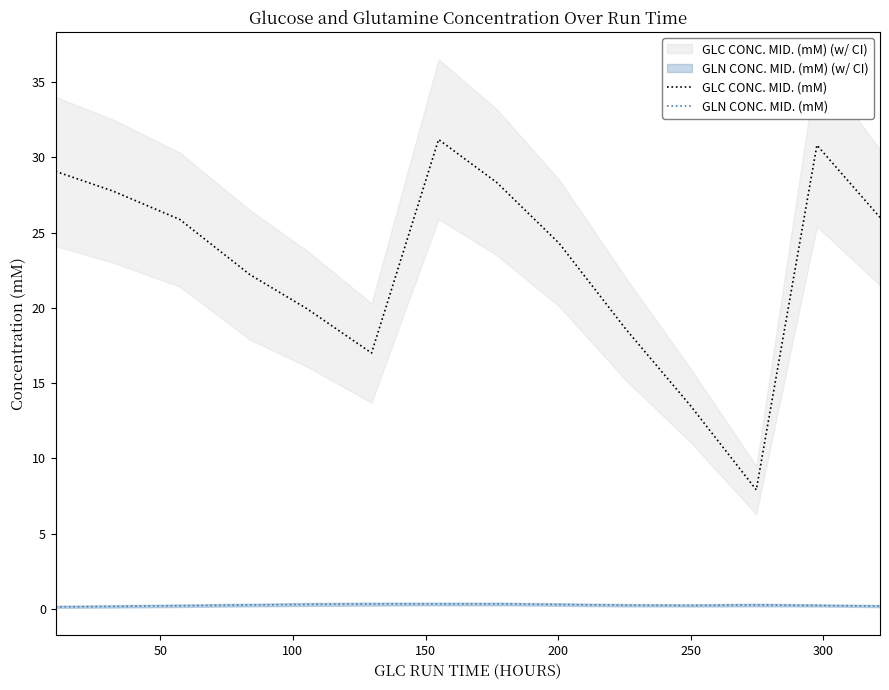

What is the minimum value for GLC CONC. MID. (mM)?

7.9